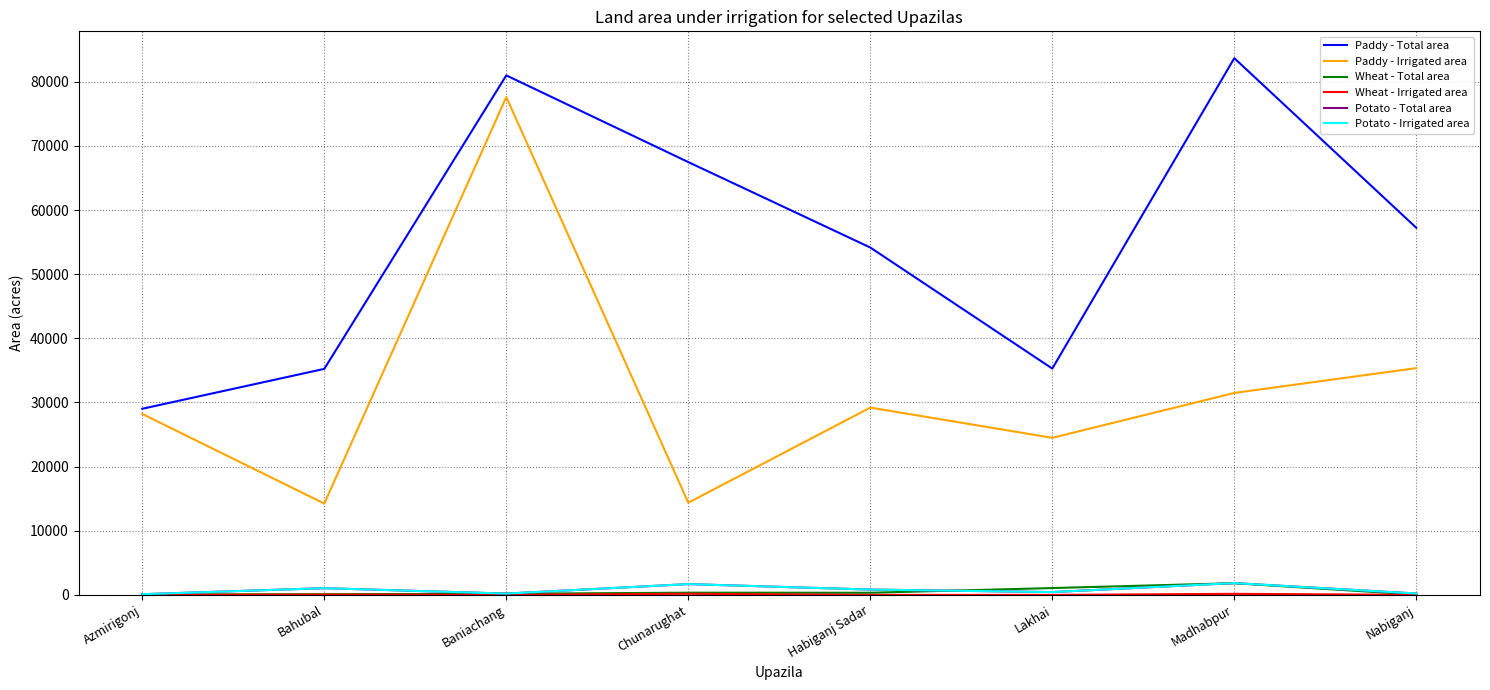

Does the chart have visible grid lines?

Yes